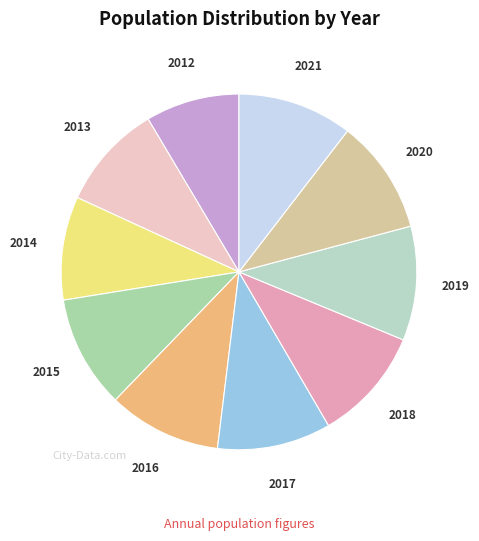

What is the ratio of the value at 2014 to the value at 2015?

0.9